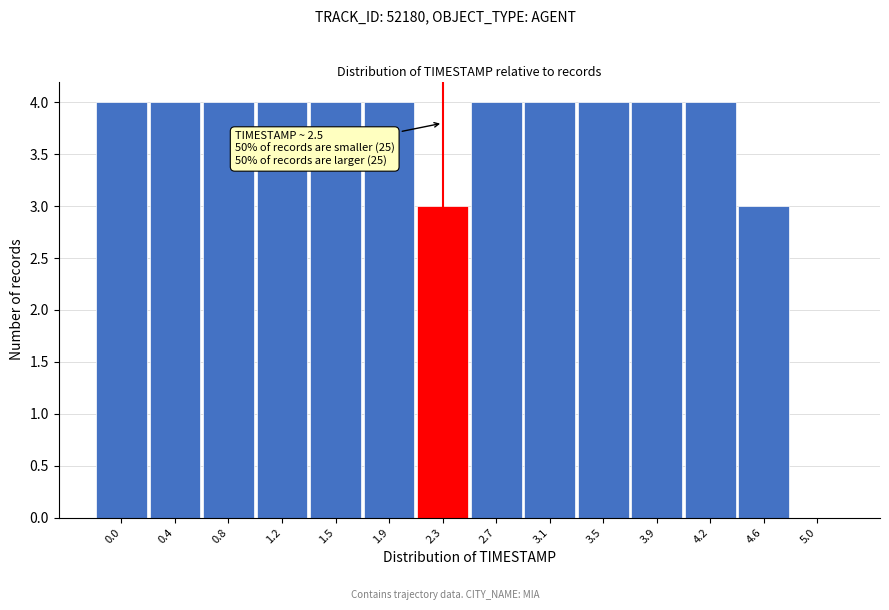

Reading left to right, extract all data points from this chart.

0.0=4	0.4=4	0.8=4	1.2=4	1.5=4	1.9=4	2.3=3	2.7=4	3.1=4	3.5=4	3.9=4	4.2=4	4.6=3	5.0=0